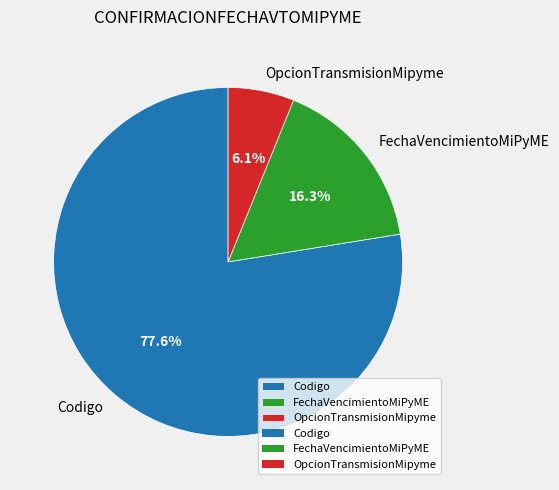

Rank the categories by value from lowest to highest.

OpcionTransmisionMipyme, FechaVencimientoMiPyME, Codigo